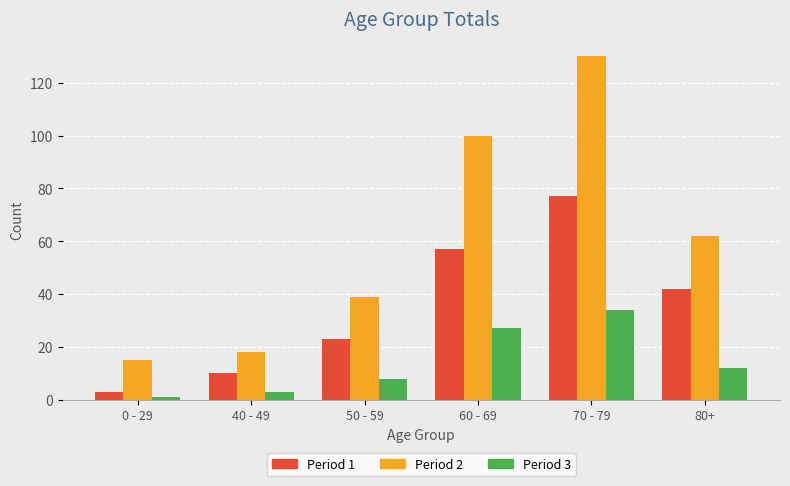

Rank the series by their average value, from highest to lowest.

Period 2, Period 1, Period 3